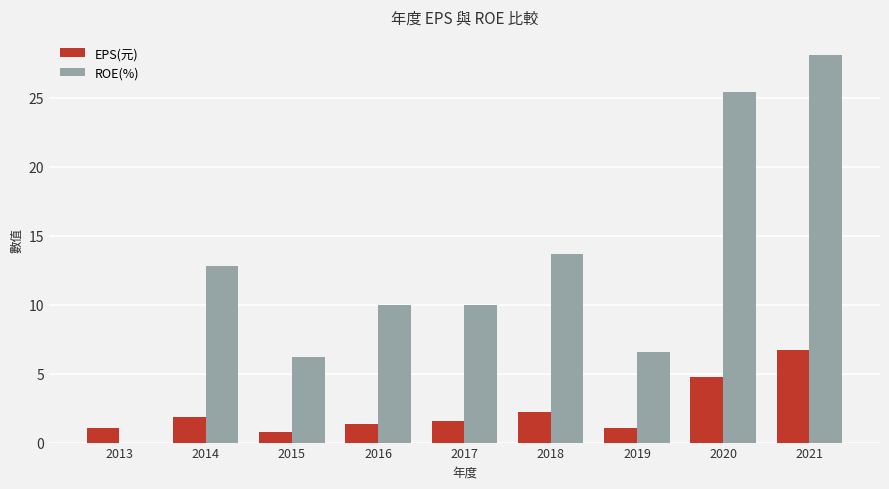

Which category has the highest value across all series?

2021